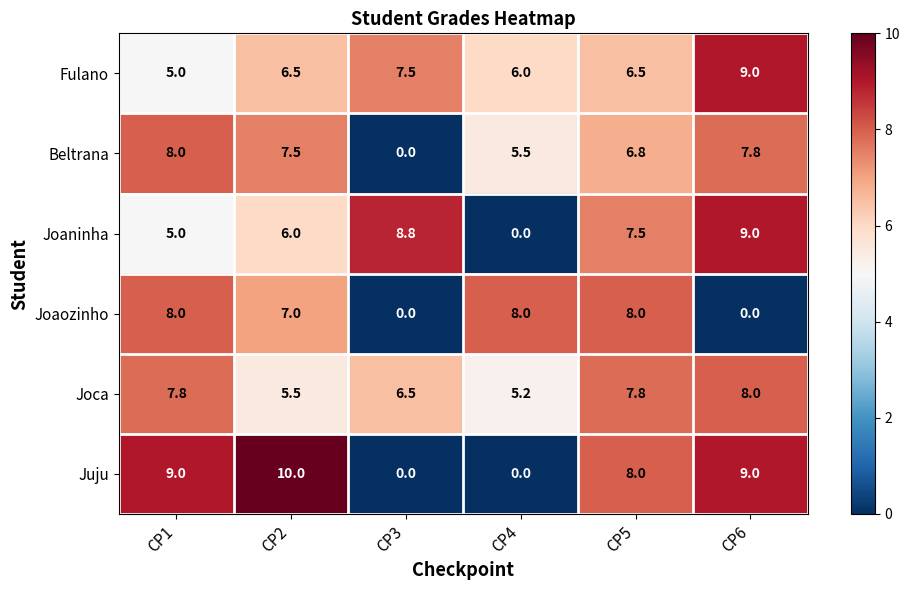

What is the sum of all Juju values?

36.0